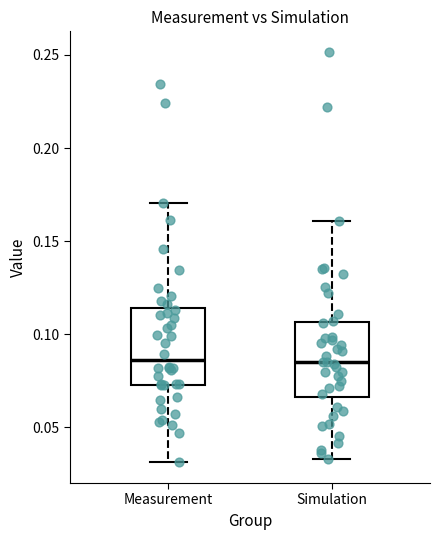

Reading left to right, transcribe this box plot: for each box, give where its median line is, the range the box spans, and where its two whiskers end, as read against the y-axis. The values are not printed on the chart, so give them approximately, as read against the axis.

Measurement: median 0.085, box 0.075 to 0.115, whiskers 0.030 to 0.170
Simulation: median 0.085, box 0.065 to 0.105, whiskers 0.035 to 0.160